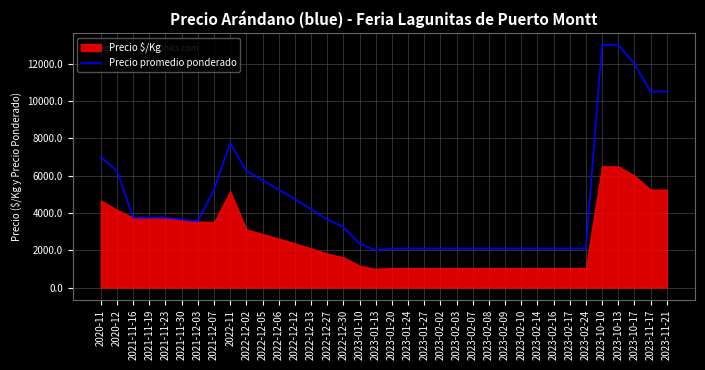

What is the minimum value for Precio promedio ponderado?

2000